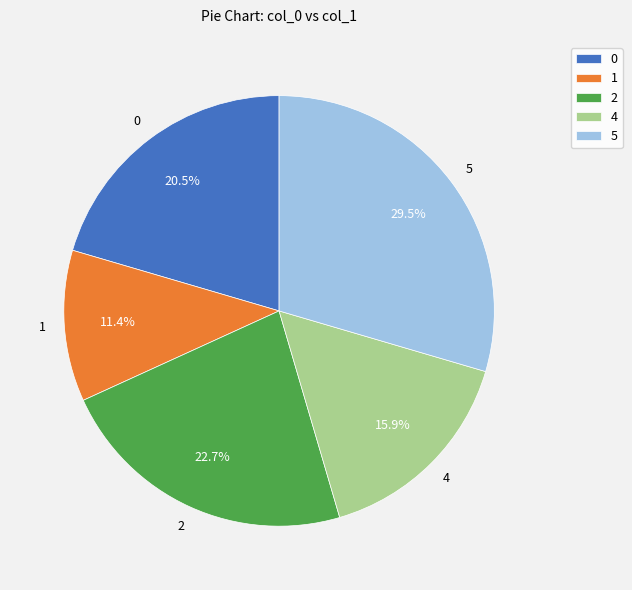

Rank the categories by value from highest to lowest.

5, 2, 0, 4, 1